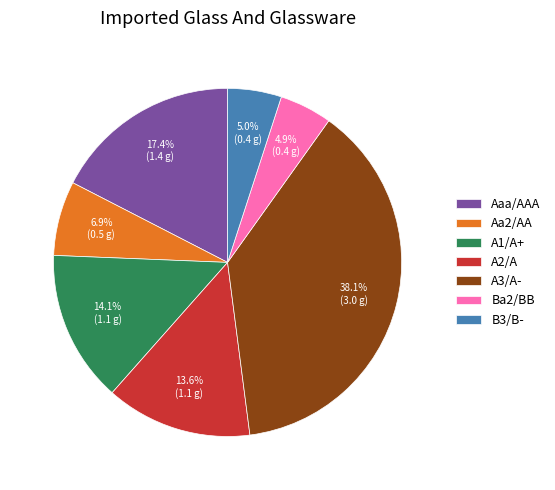

To the nearest percent, what is the combined percentage of B3/B- and A1/A+?

19%